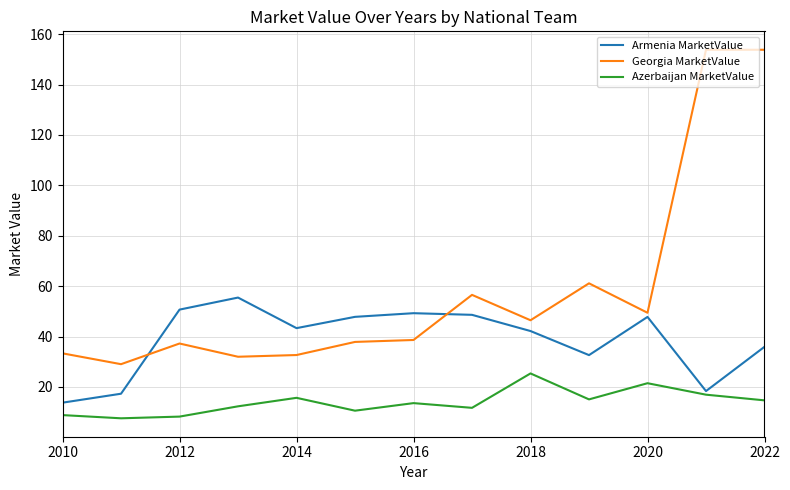

What is the difference between the maximum and minimum values in the Azerbaijan MarketValue series?

17.8